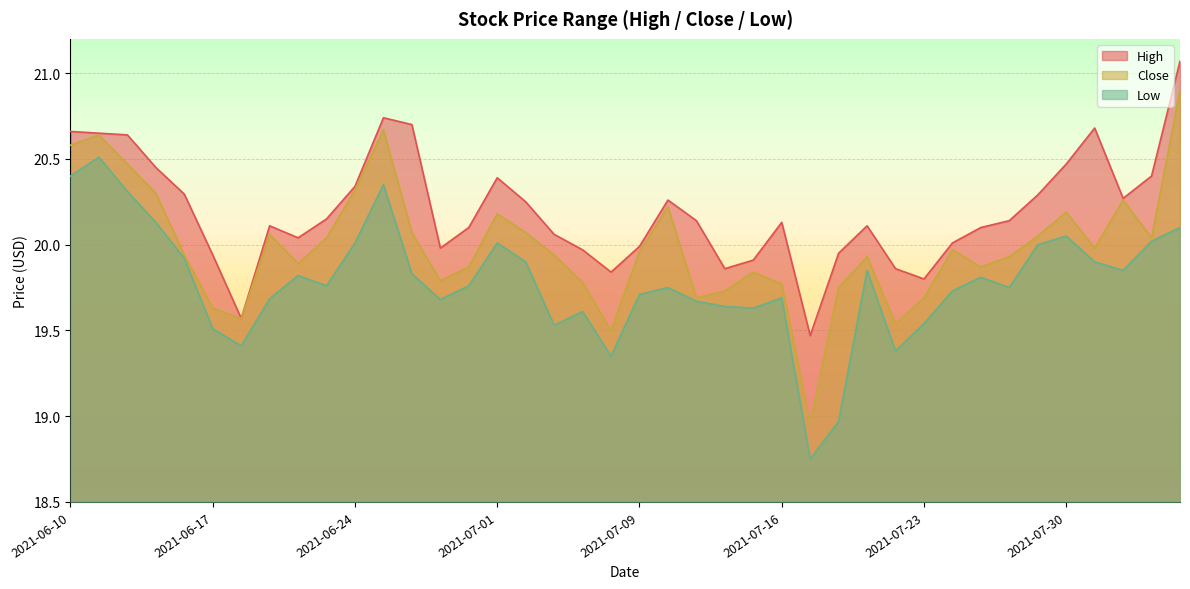

What is the sum of the low values at 2021-07-13 and 2021-06-18?

39.1